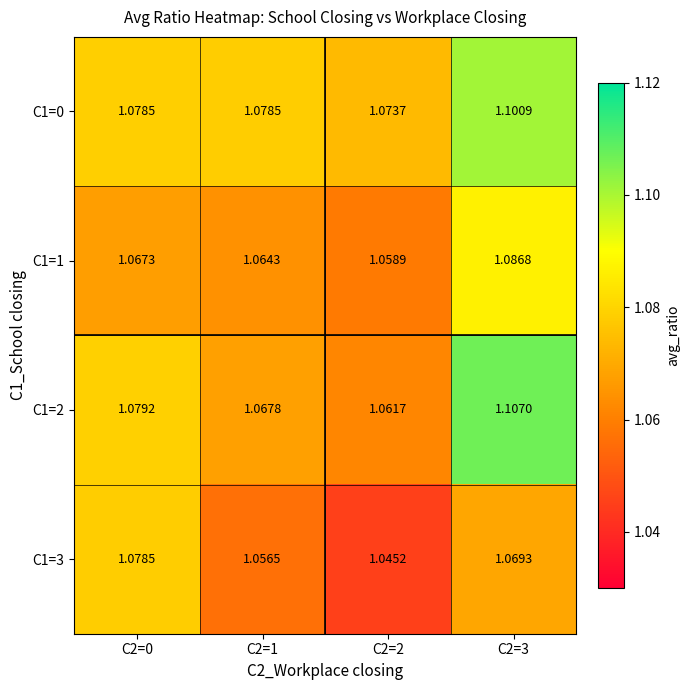

Is the value of C1=3 at C2=2 greater than the value of C1=0 at C2=1?

No